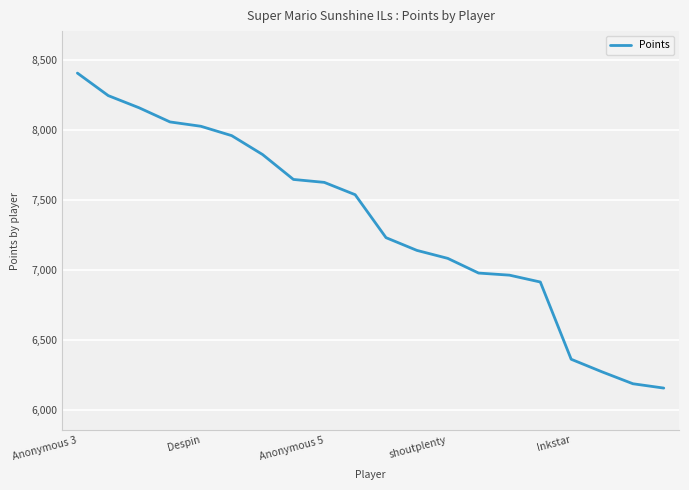

What is the greatest value displayed?

8408